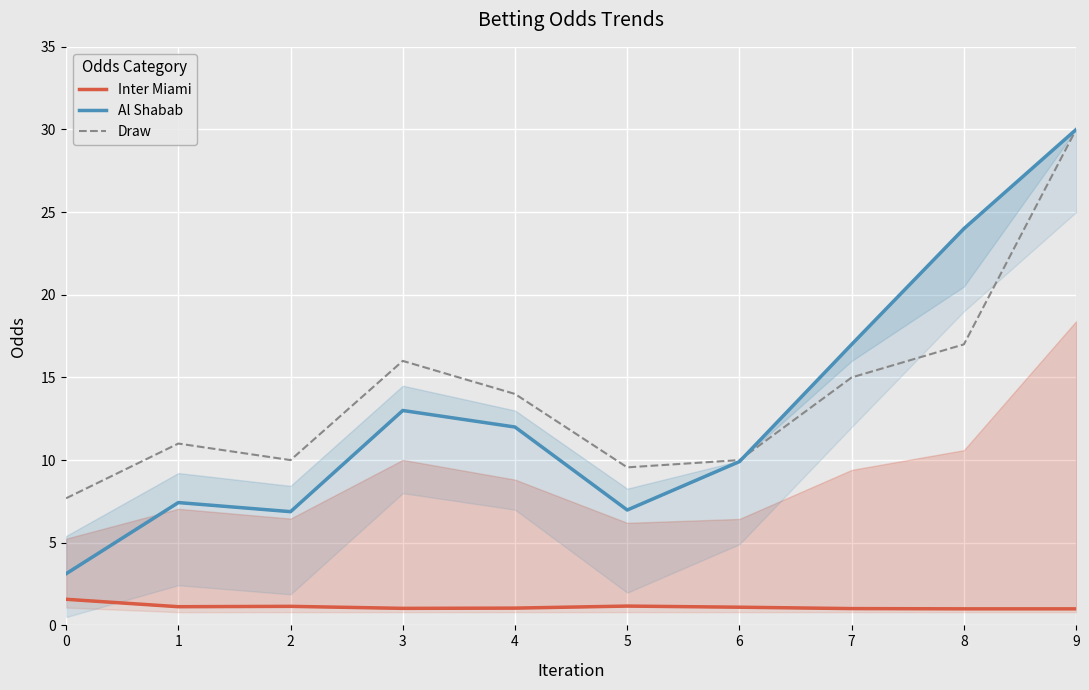

In Draw, how many points are higher than both neighbors (excluding endpoints)?

2